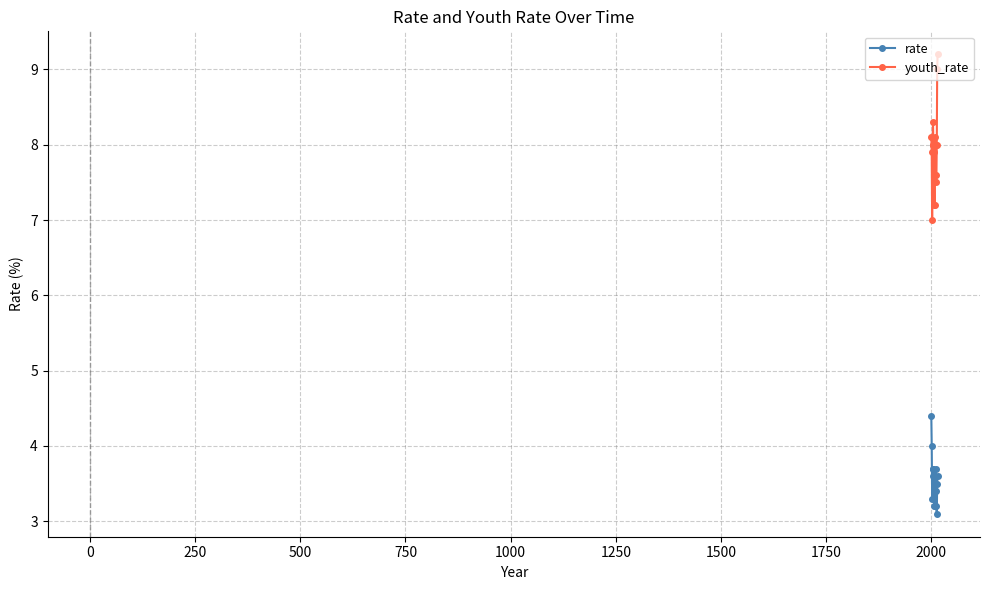

How many categories are shown in the chart?

16